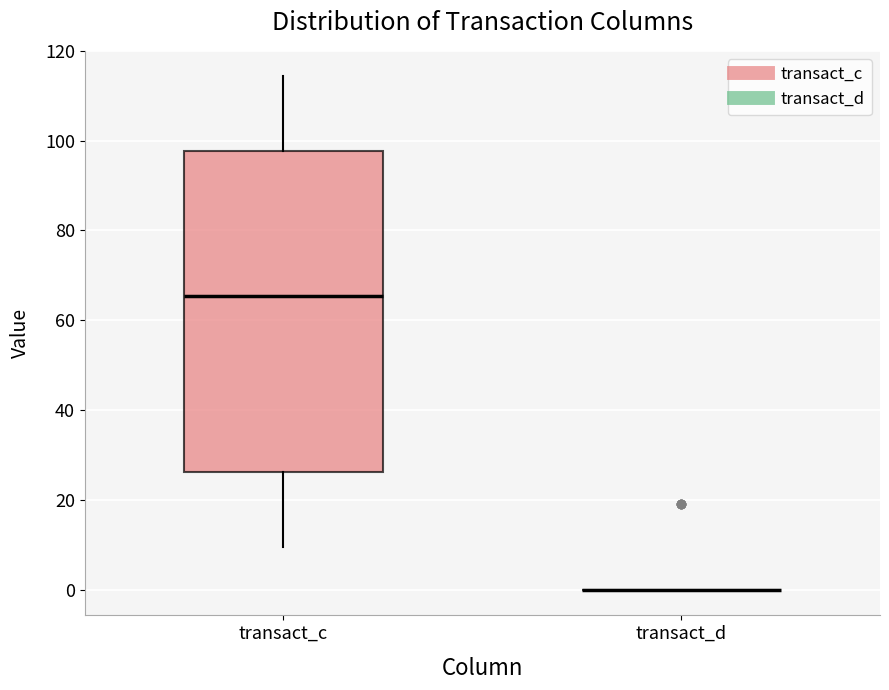

Reading left to right, read every box against the y-axis: the position of its median line, the range the box covers, and the ends of its whiskers. The values are not printed on the chart, so give them approximately, as read against the axis.

transact_c: median 66, box 26 to 98, whiskers 10 to 114
transact_d: box collapsed to a line at 0, whiskers 0 to 0